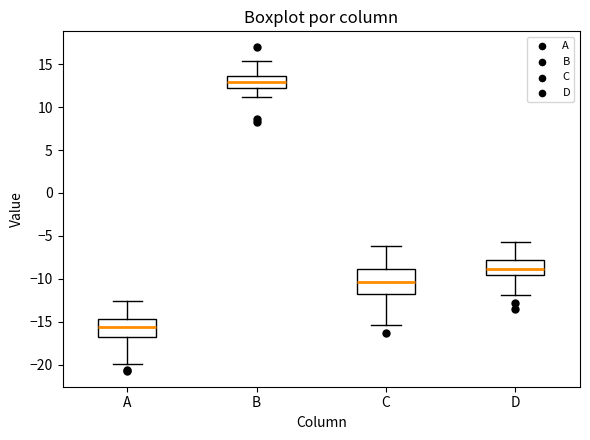

Which box is the tallest, from its lower edge to its upper edge?

C